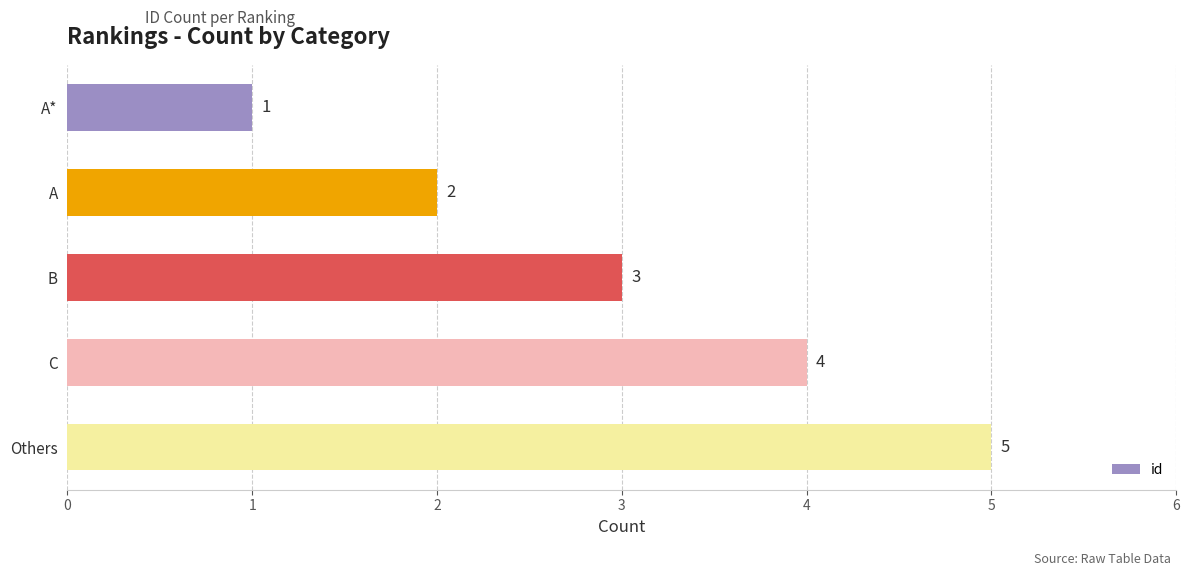

What is the ratio of the value at C to the value at A*?

4.0